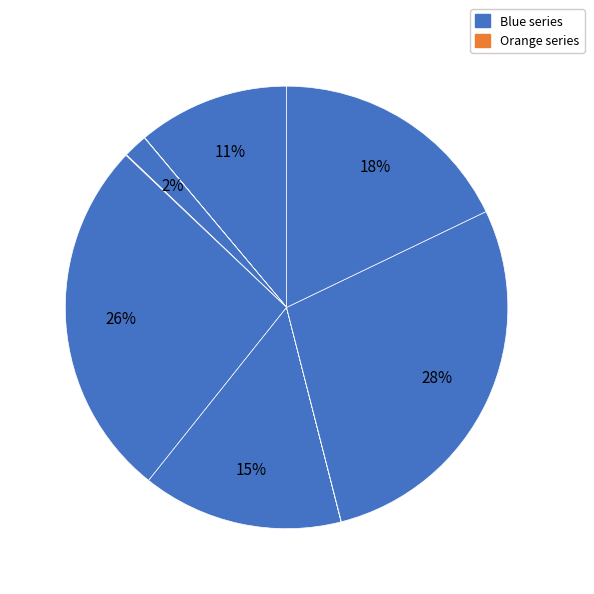

To the nearest percent, what is the difference between the largest and smallest slice percentages?

28%